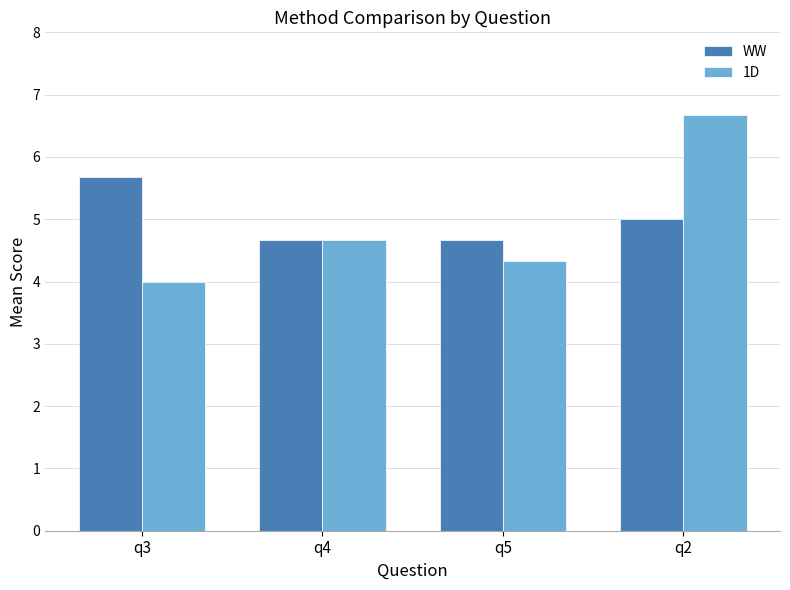

Reading left to right, what are all the values shown in this chart?

WW: q3=5.7	q4=4.7	q5=4.7	q2=5.0
1D: q3=4.0	q4=4.7	q5=4.3	q2=6.7